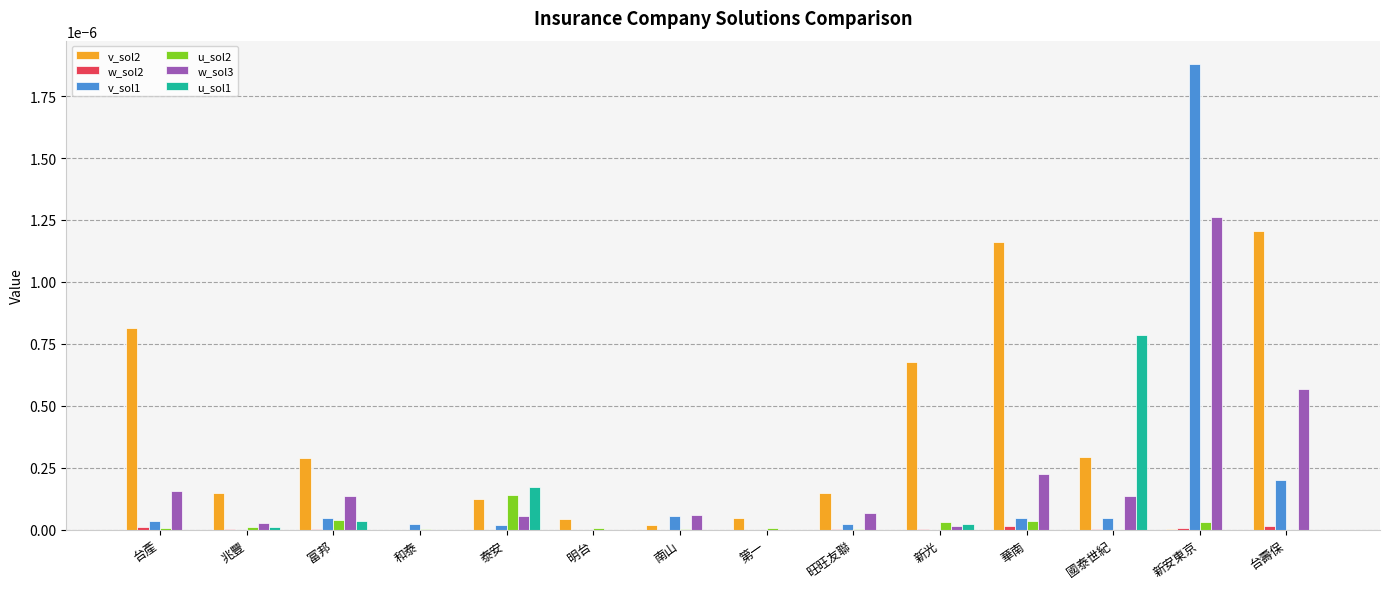

The value of v_sol1 at 台壽保 is 0.0. True or false?

True